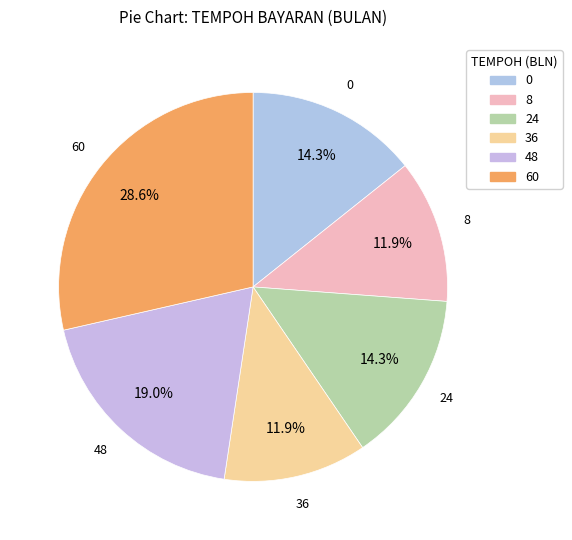

Between 48 and 8, which is larger?

48